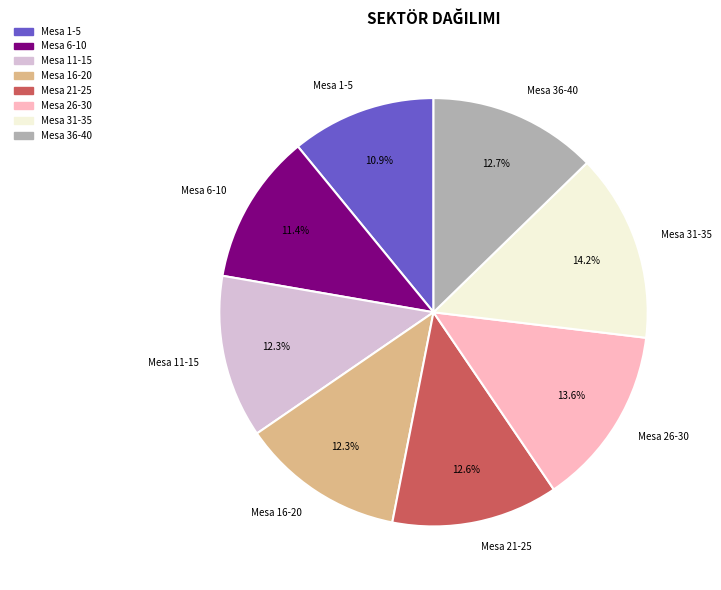

Approximately how many times larger is the value at Mesa 16-20 compared to Mesa 21-25?

1.0